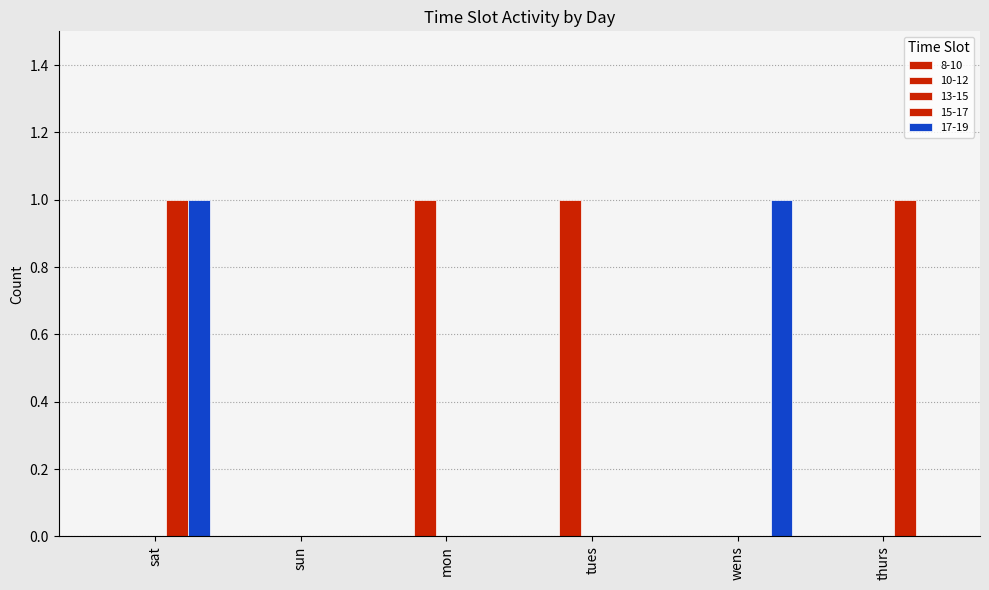

How many groups of bars are there?

6